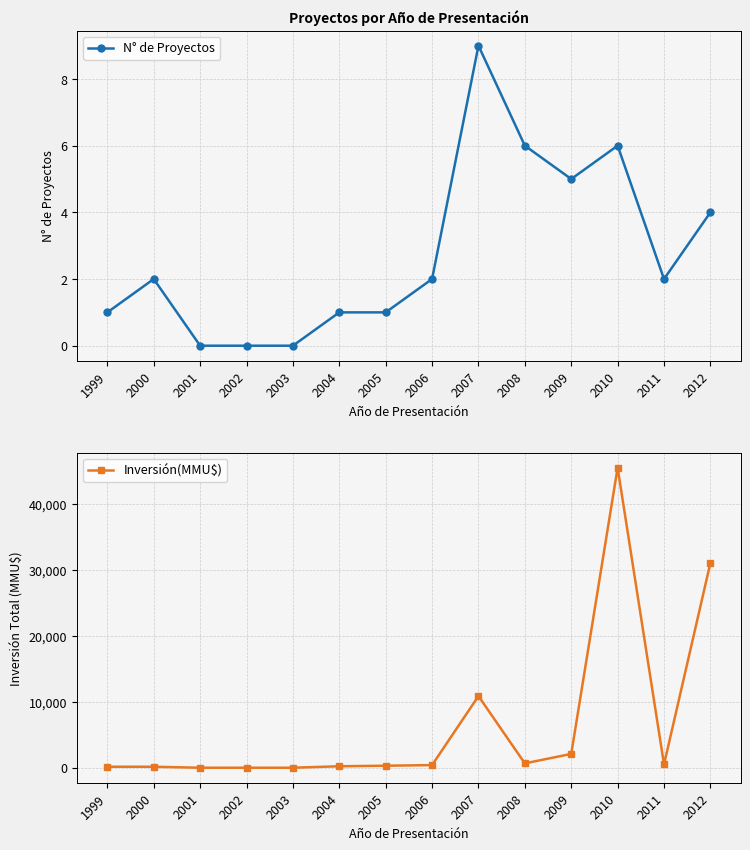

Between 2009 and 2002, which is larger?

2009